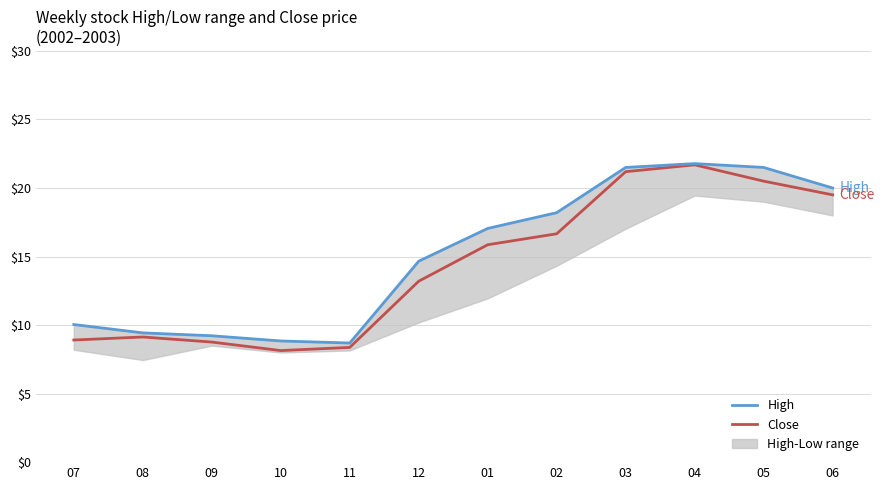

True or false: High and Close cross at least once.

False